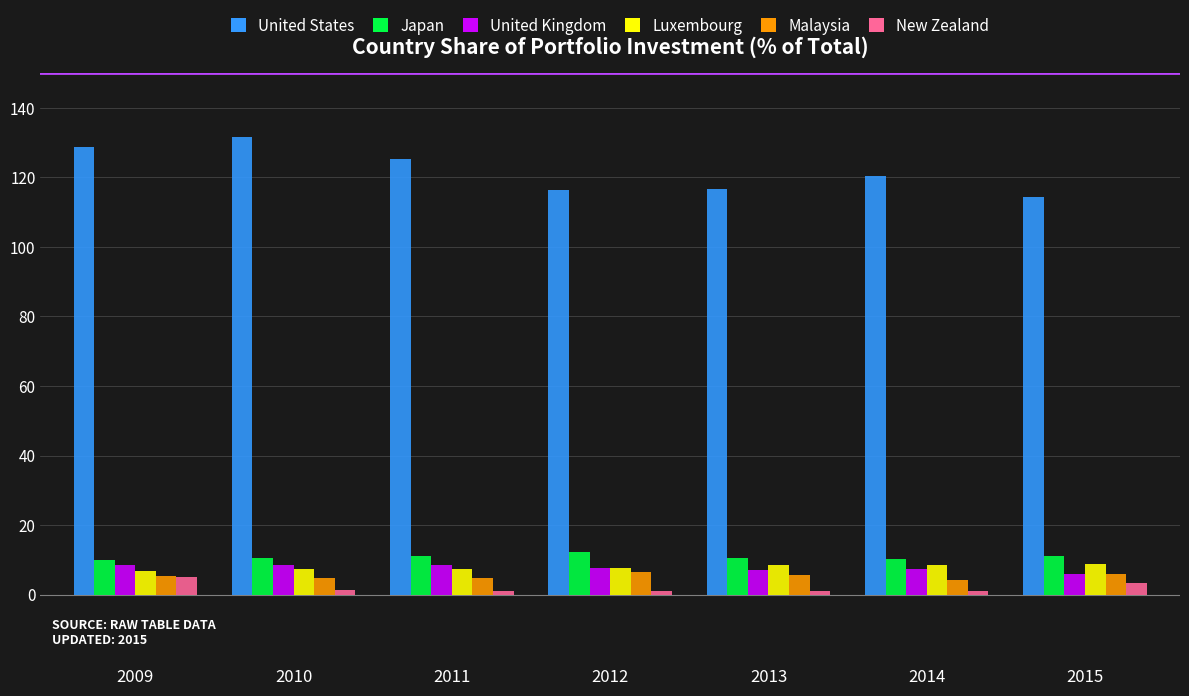

Is the value of New Zealand at 2011 greater than the value of United States at 2014?

No